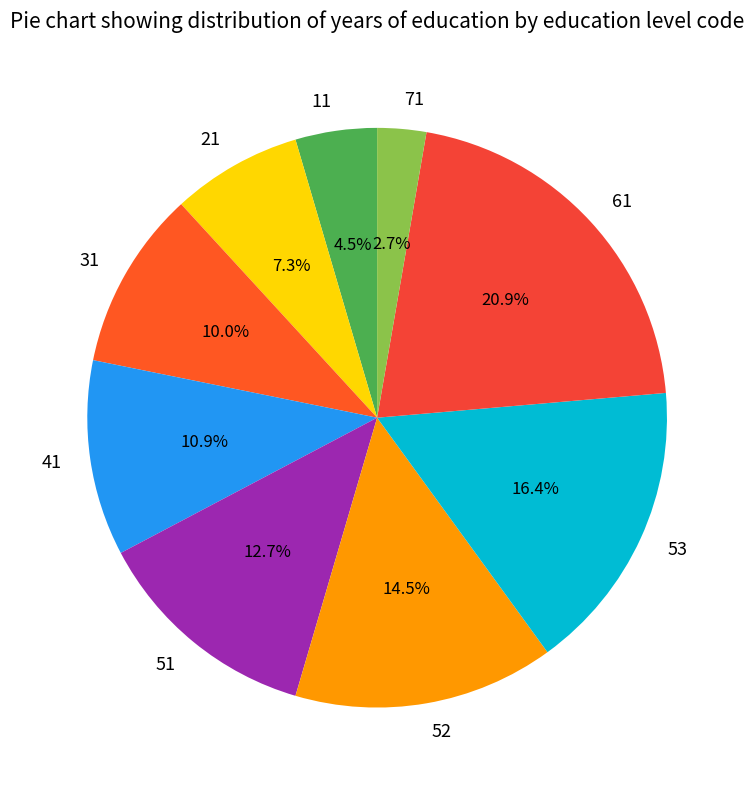

To the nearest percent, what percentage of the pie is 71?

3%